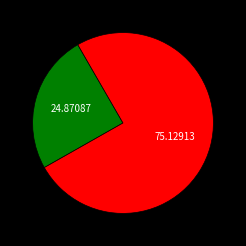

Does any single category account for the majority?

Yes